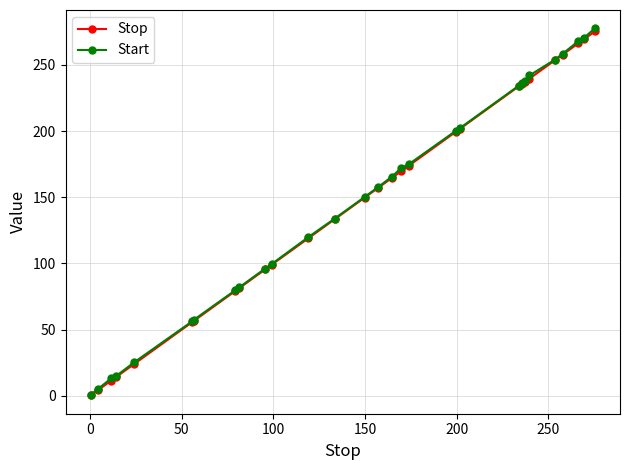

What is the value of the Start point at the 12th from the left?

119.9